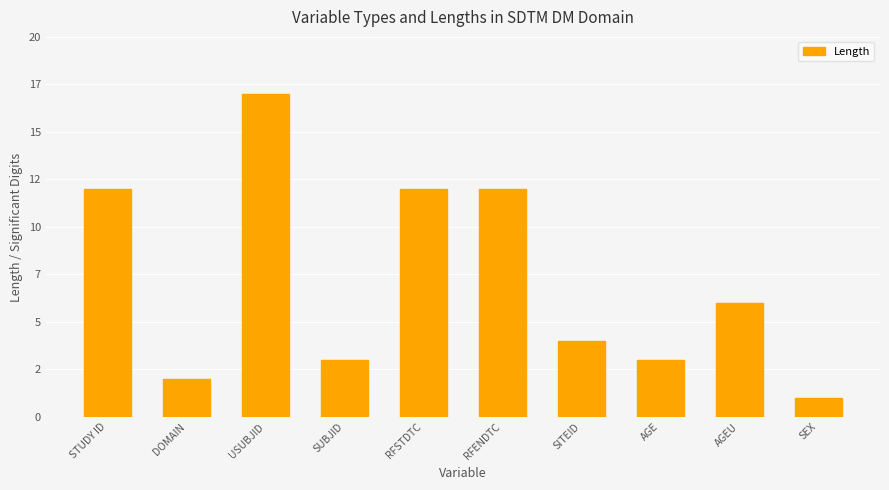

Approximately how many times larger is the value at AGE compared to RFSTDTC?

0.2